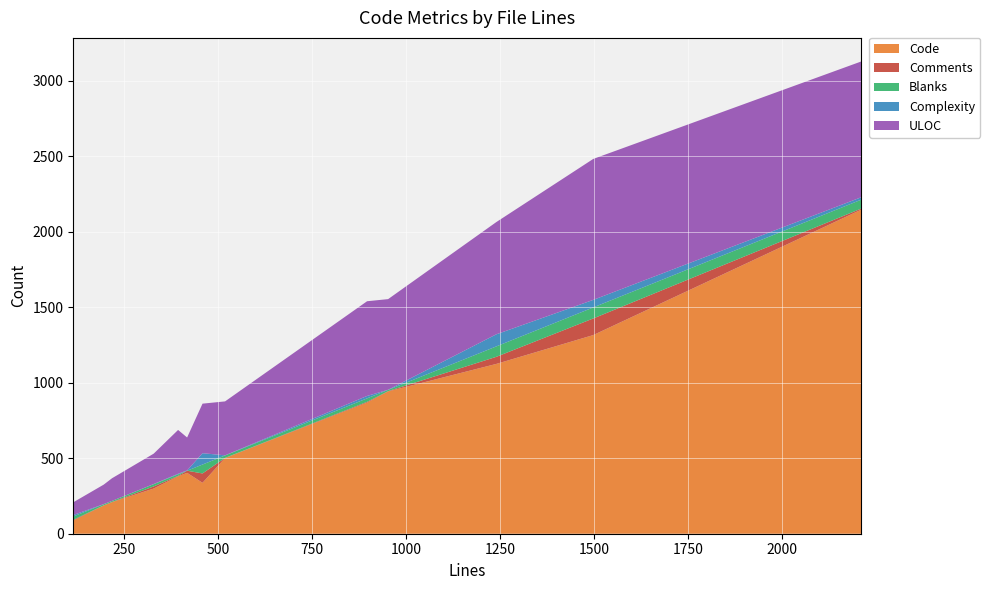

Reading left to right, extract all data points from this chart.

Code: 114=87	195=187	217=209	328=299	393=380	417=403	458=337	518=501	896=868	952=942	1240=1124	1498=1315	2211=2145
Comments: 114=5	195=1	217=1	328=14	393=3	417=14	458=62	518=1	896=5	952=2	1240=47	1498=110	2211=7
Blanks: 114=22	195=7	217=7	328=15	393=10	417=0	458=59	518=16	896=23	952=8	1240=69	1498=73	2211=59
Complexity: 114=10	195=1	217=0	328=1	393=4	417=2	458=75	518=1	896=16	952=1	1240=80	1498=50	2211=16
ULOC: 114=84	195=129	217=150	328=201	393=290	417=218	458=328	518=357	896=627	952=600	1240=743	1498=933	2211=899